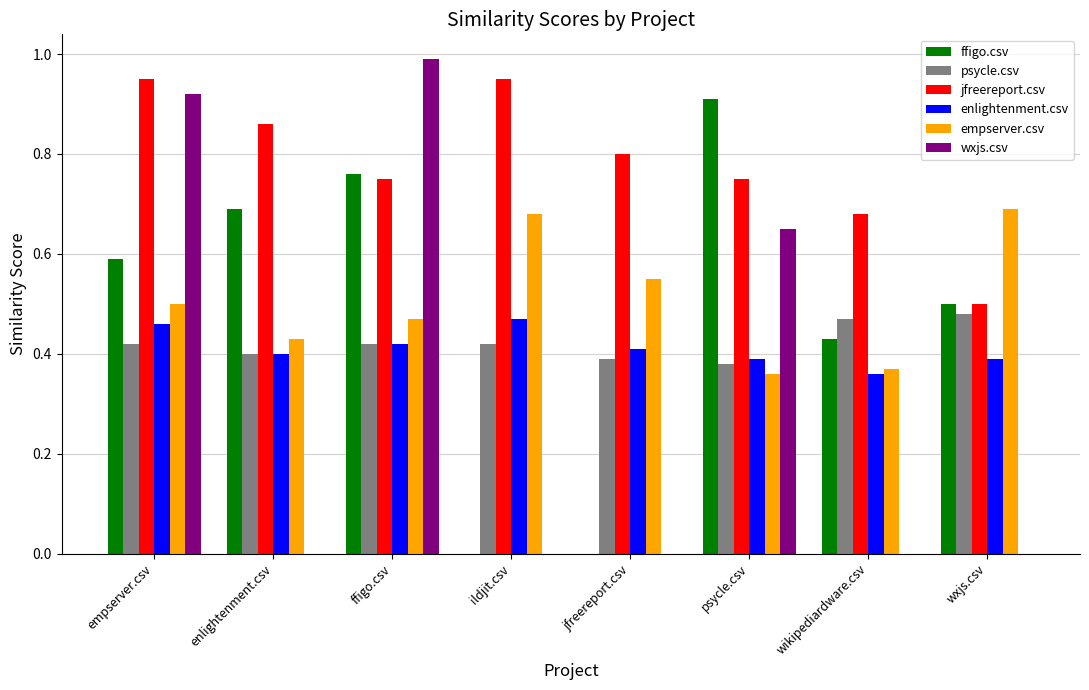

Which series changed the most between jfreereport.csv and wikipediardware.csv?

ffigo.csv